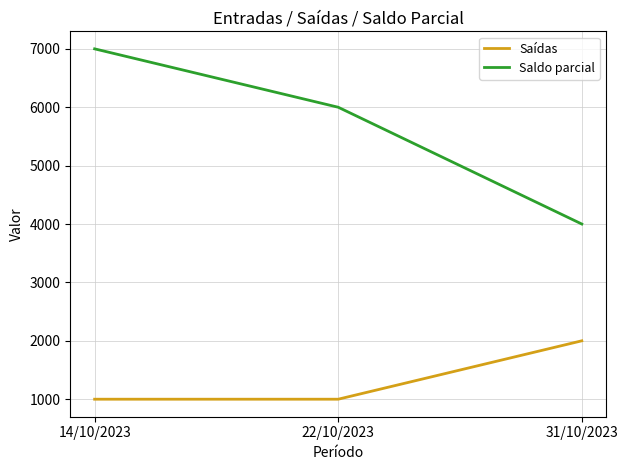

What is the difference between the maximum and second lowest values in the Saídas series?

1000